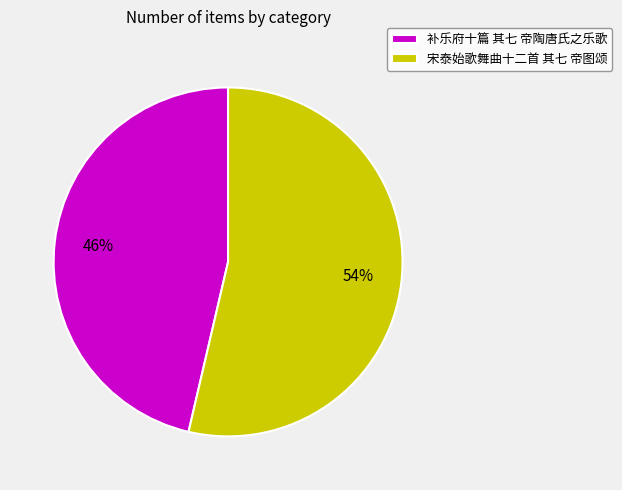

Does any single category account for the majority?

Yes